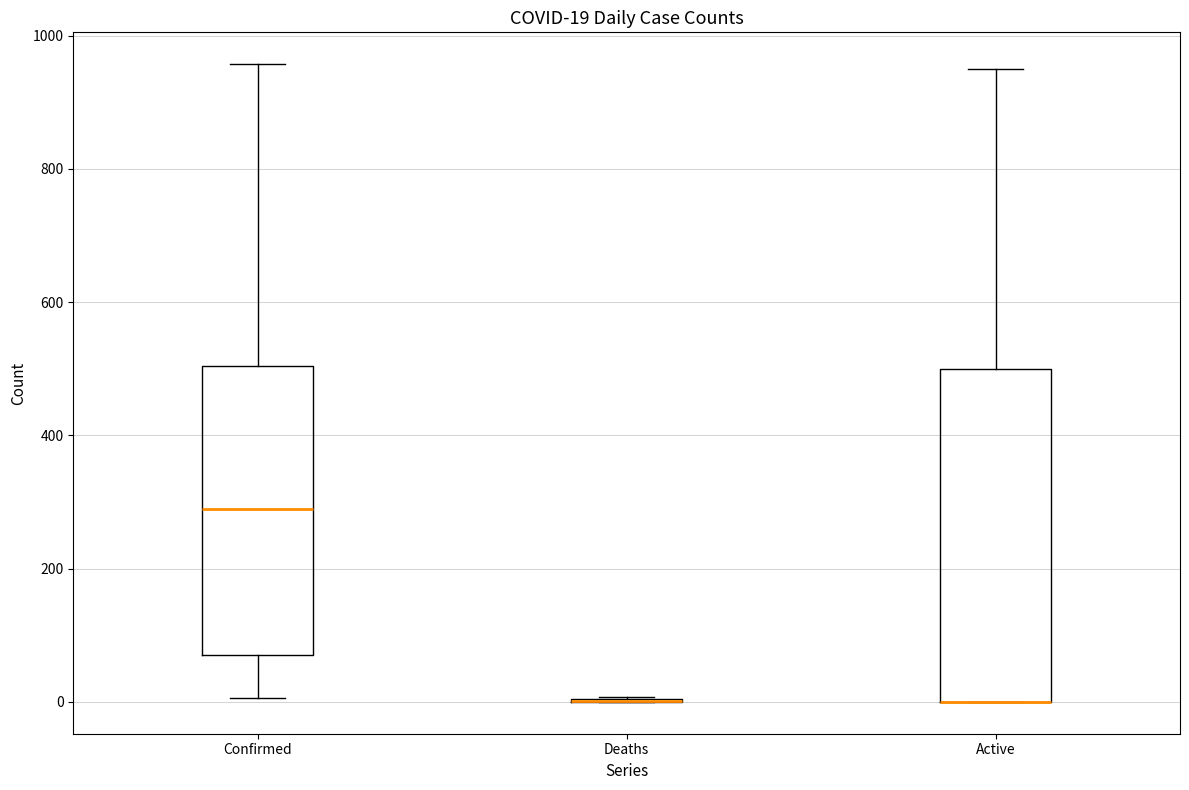

Which box is the tallest, from its lower edge to its upper edge?

Active